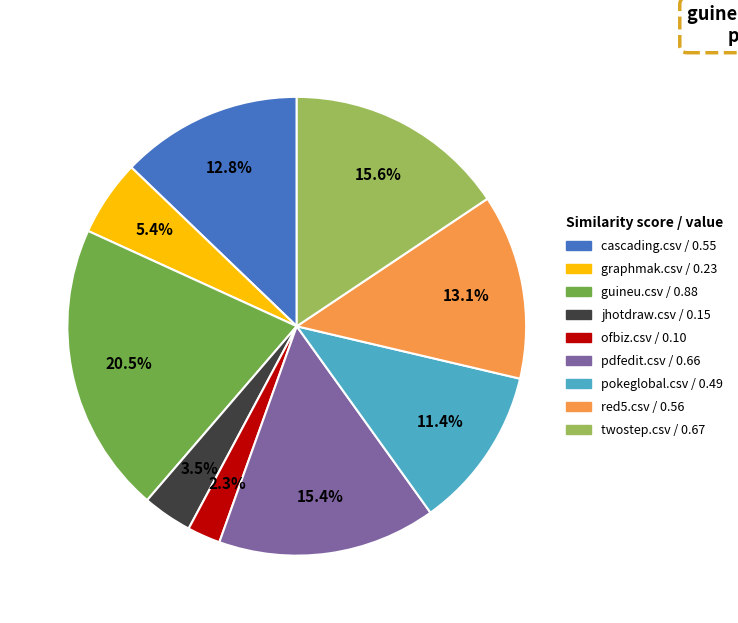

How many slices are in this pie chart?

9